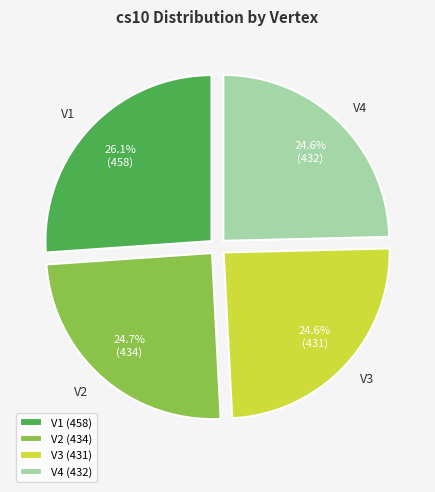

True or false: V2 accounts for 15% of the total.

False